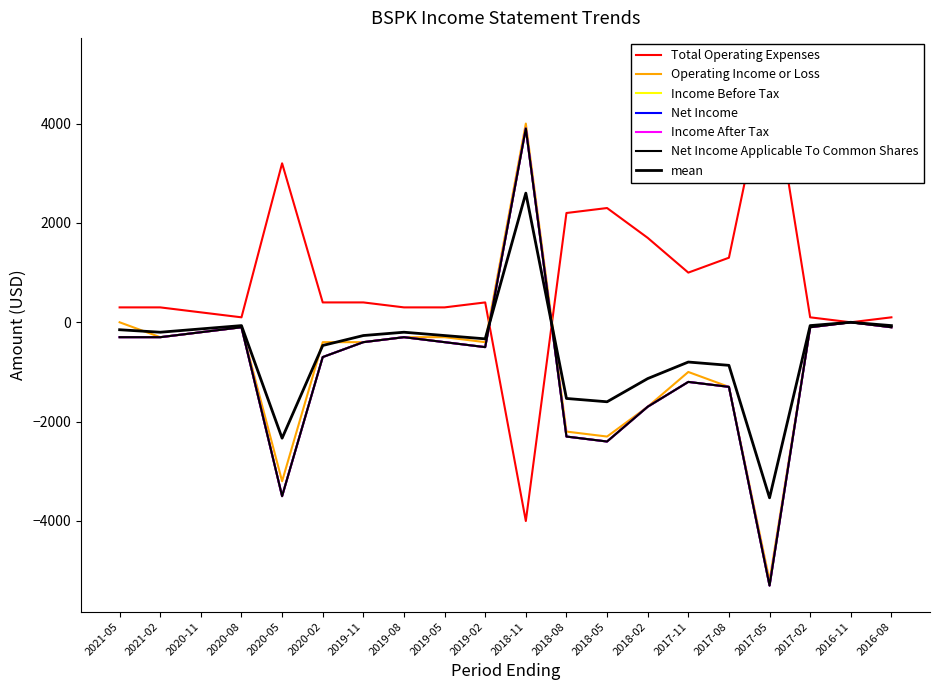

The value of Operating Income or Loss at 2018-11 is 1120. True or false?

False